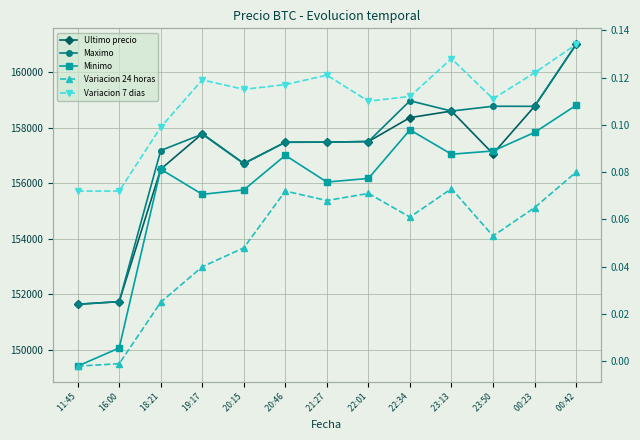

True or false: Minimo has a value of 236739.5 at  18:21.

False